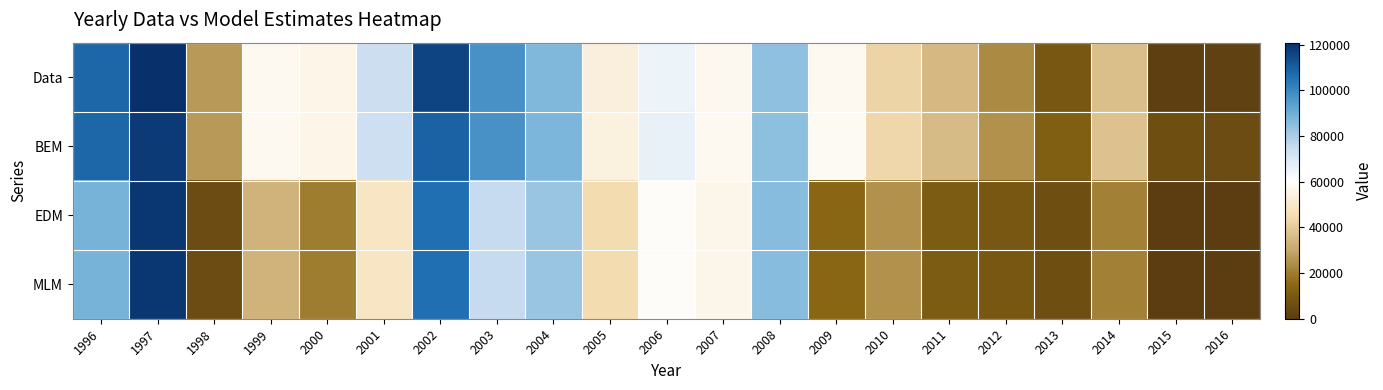

Reading right to left, extract all data points from this chart.

Data: 2016=1587.1	2015=1137.9	2014=36729.0	2013=9014.0	2012=23157.0	2011=34844.0	2010=42893.0	2009=57894.0	2008=84437.0	2007=57476.0	2006=65611.0	2005=53437.0	2004=87228.0	2003=97332.0	2002=115896.0	2001=73741.0	2000=56153.0	1999=57985.0	1998=26611.0	1997=120877.0	1996=107967.0
BEM: 2016=5495.5	2015=6402.1	2014=37389.7	2013=11940.6	2012=24614.0	2011=35769.2	2010=43709.2	2009=58516.5	2008=84841.2	2007=58066.9	2006=66137.1	2005=54095.2	2004=87605.0	2003=97675.0	2002=108982.2	2001=73486.7	2000=55789.6	1999=57802.7	1998=26521.3	1997=118393.4	1996=107702.8
EDM: 2016=0.0	2015=256.2	2014=20872.5	2013=6487.5	2012=9174.8	2011=10467.4	2010=24896.0	2009=14616.2	2008=85787.9	2007=56228.6	2006=59273.5	2005=45037.8	2004=83018.2	2003=75179.1	2002=105987.9	2001=48691.6	2000=19959.4	1999=33183.3	1998=5538.6	1997=119113.3	1996=88733.6
MLM: 2016=0.0	2015=256.2	2014=20872.5	2013=6487.5	2012=9174.8	2011=10467.4	2010=24896.0	2009=14616.2	2008=85787.9	2007=56228.6	2006=59273.5	2005=45037.8	2004=83018.2	2003=75179.1	2002=105987.9	2001=48691.6	2000=19959.4	1999=33183.3	1998=5538.6	1997=119113.3	1996=88733.6